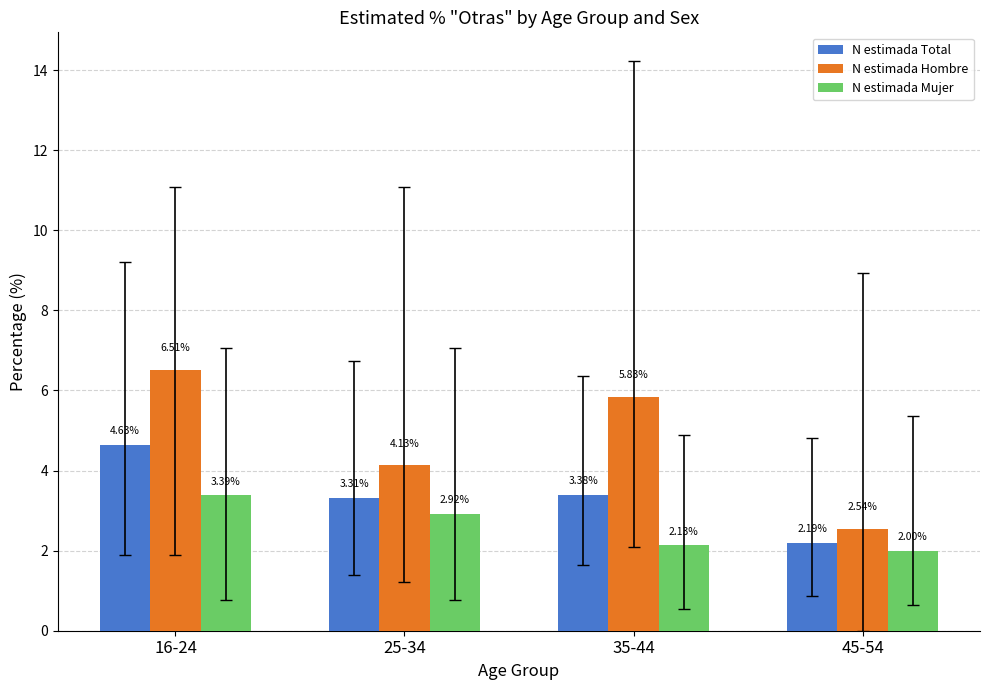

What are all the series names shown in the legend?

N estimada Total, N estimada Hombre, N estimada Mujer